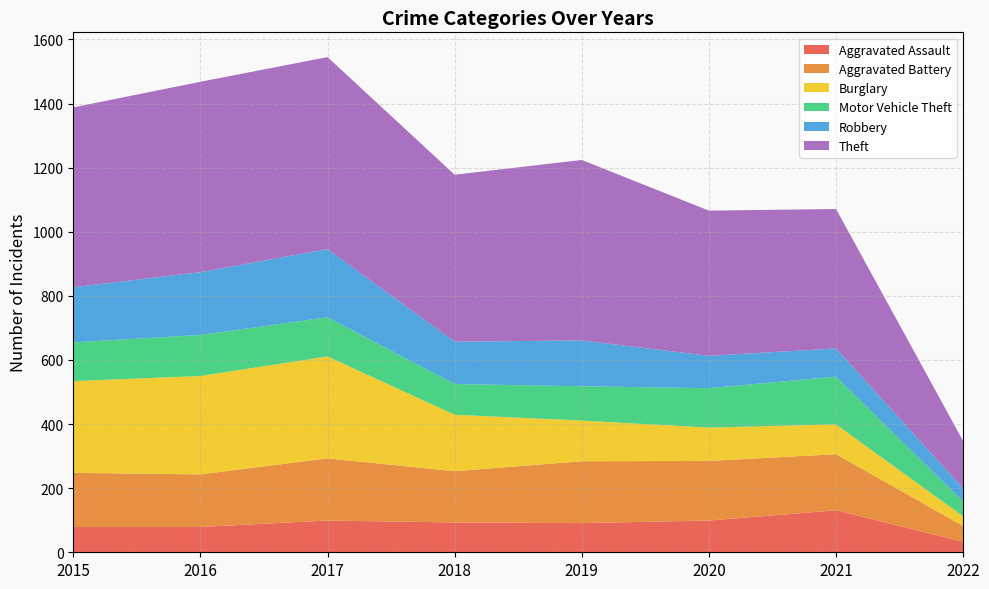

Reading left to right, transcribe all the data shown in this chart.

Aggravated Assault: 2015=79	2016=79	2017=99	2018=93	2019=91	2020=99	2021=131	2022=33
Aggravated Battery: 2015=169	2016=164	2017=194	2018=160	2019=193	2020=186	2021=175	2022=49
Burglary: 2015=286	2016=307	2017=318	2018=176	2019=127	2020=104	2021=93	2022=30
Motor Vehicle Theft: 2015=121	2016=128	2017=122	2018=96	2019=107	2020=123	2021=149	2022=46
Robbery: 2015=172	2016=196	2017=213	2018=132	2019=143	2020=101	2021=88	2022=41
Theft: 2015=561	2016=594	2017=599	2018=521	2019=563	2020=453	2021=435	2022=148